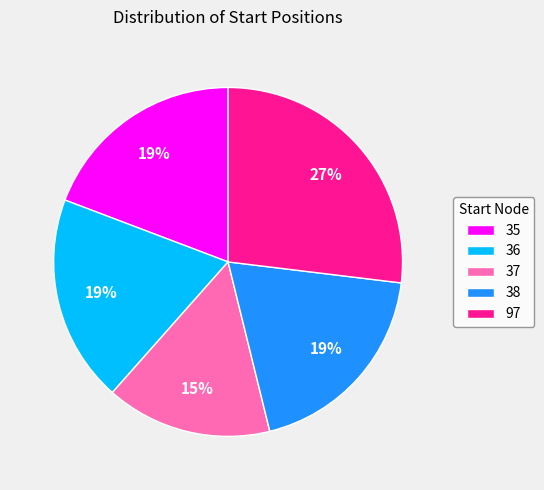

How many slices are in this pie chart?

5